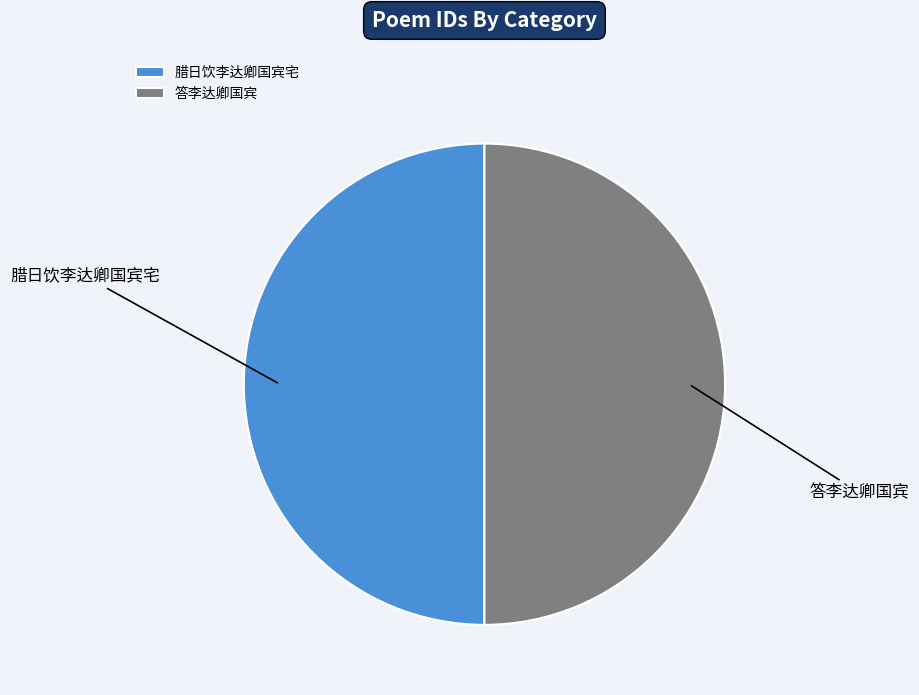

Approximately how many times larger is the value at 腊日饮李达卿国宾宅 compared to 答李达卿国宾?

1.0